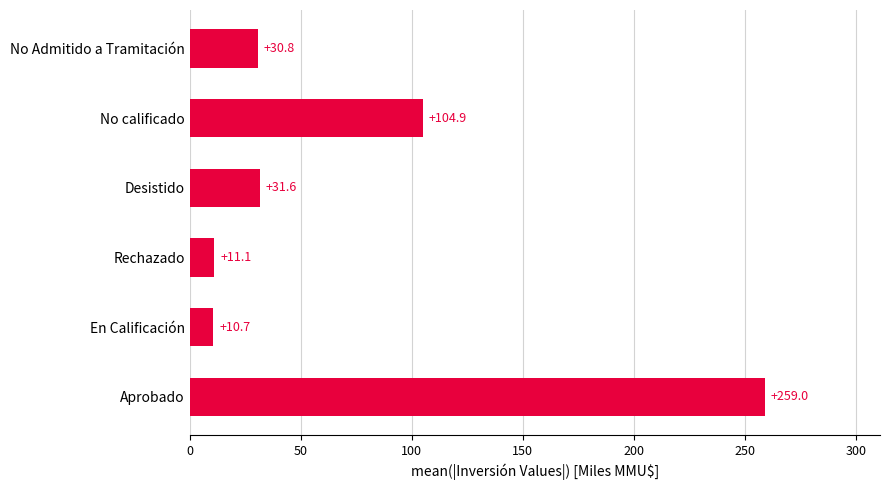

Reading top to bottom, extract all data points from this chart.

No Admitido a Tramitación=30.8	No calificado=104.9	Desistido=31.6	Rechazado=11.1	En Calificación=10.7	Aprobado=259.0